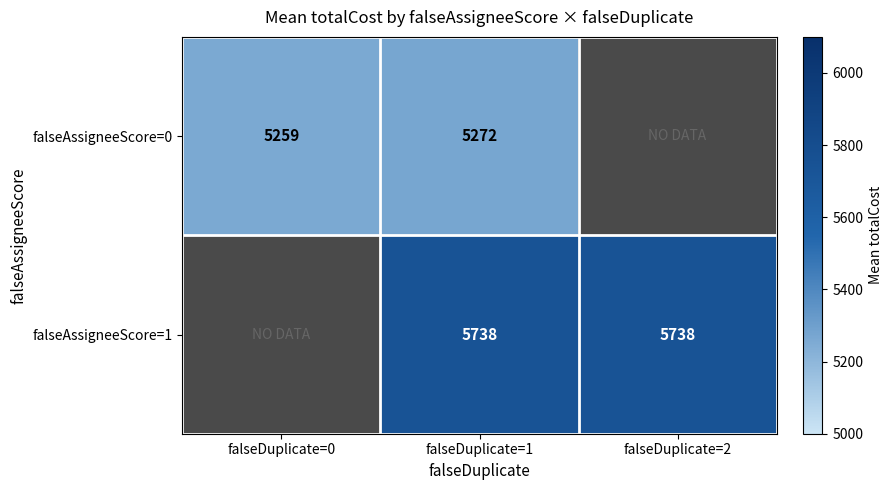

True or false: falseAssigneeScore=0 has a value of 2066.2 at falseDuplicate=1.

False